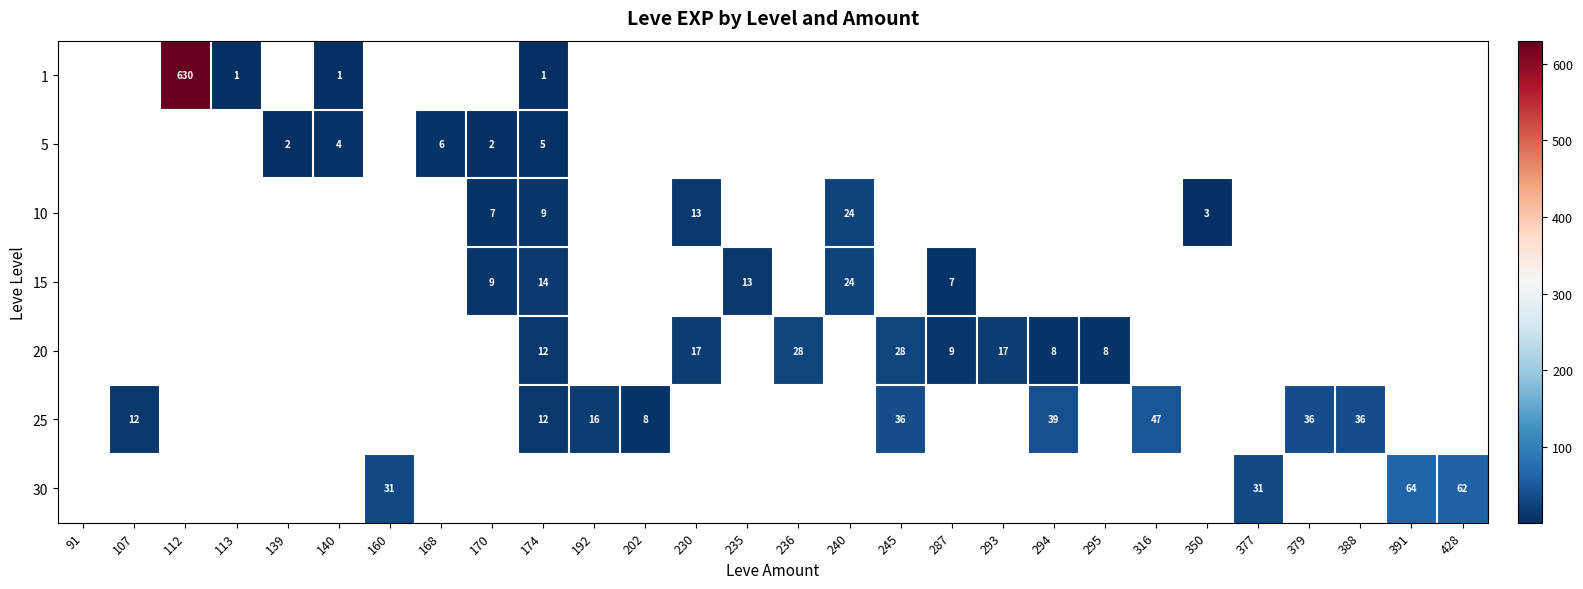

Which has a higher value, 350 or 388?

388